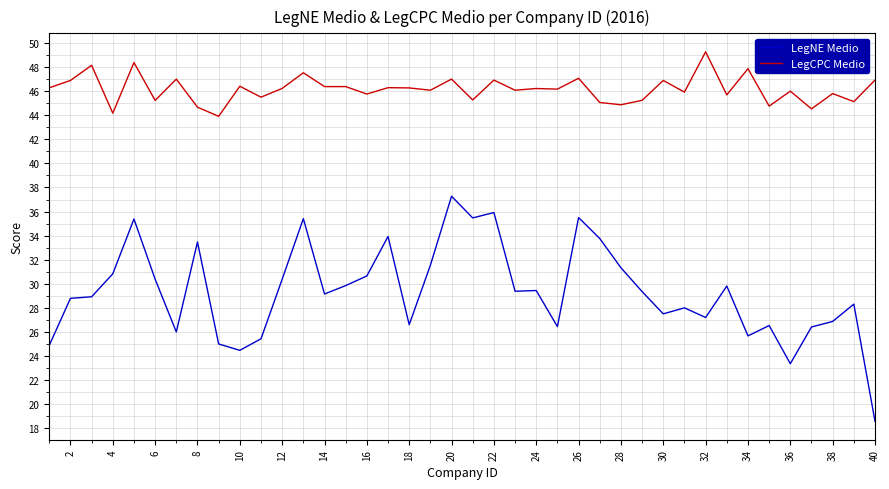

True or false: LegCPC Medio and LegNE Medio intersect in this chart.

False